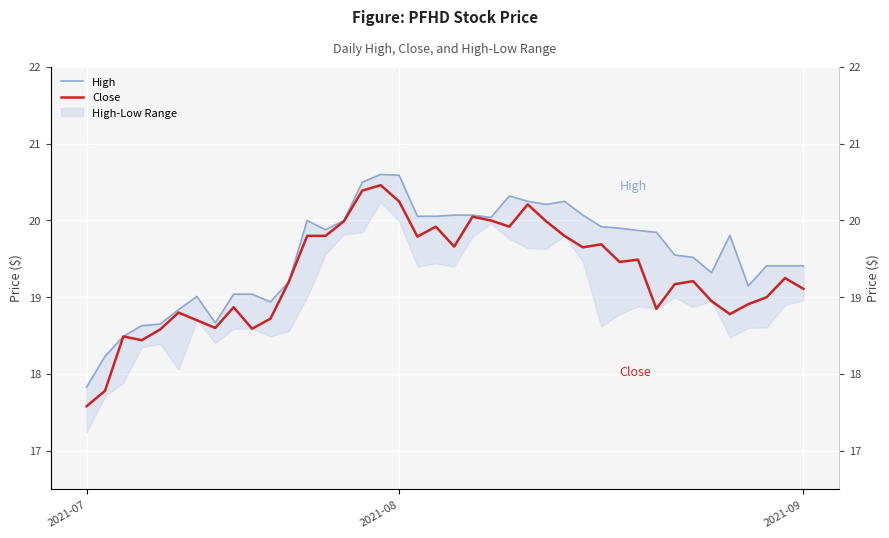

What is the total value across all series at 21?

40.1